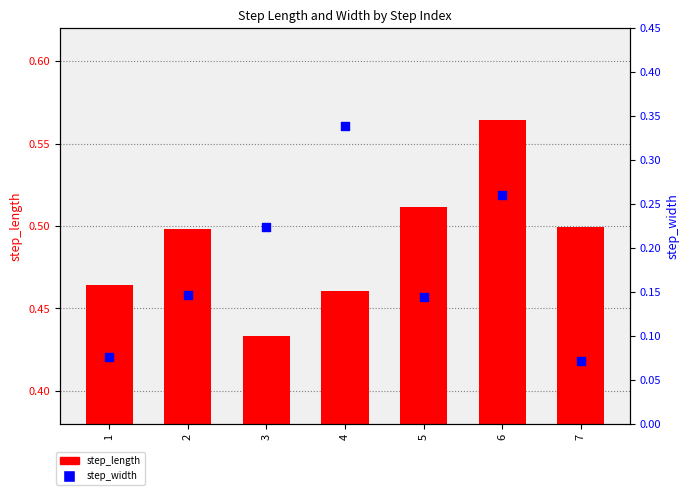

Is the value of step_length at 5 greater than the value of step_width at 7?

Yes